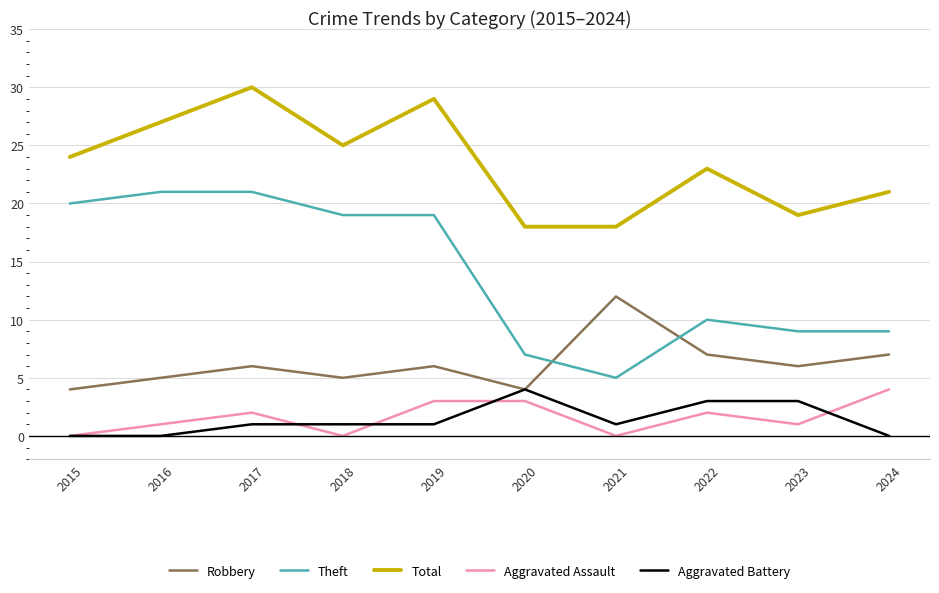

What is the sum of the Theft values at 2020 and 2017?

28